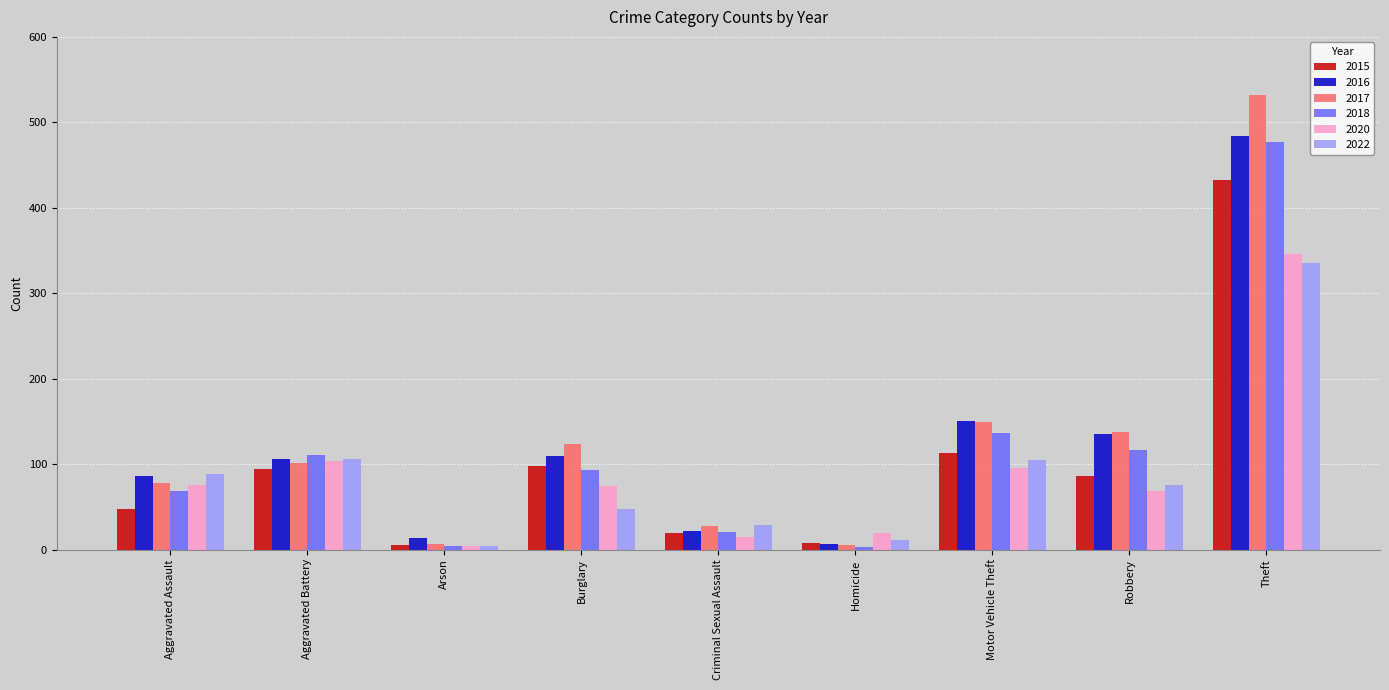

How many data points does each series have?

9